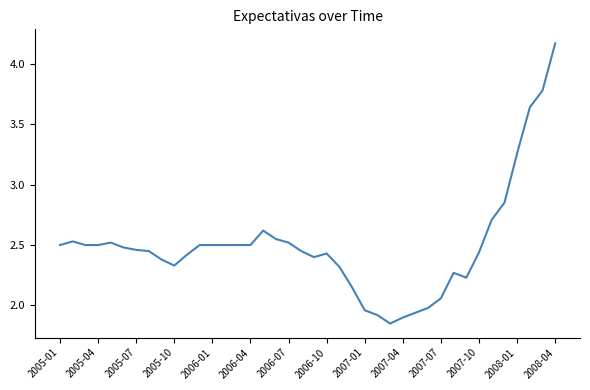

Does the chart have visible grid lines?

No